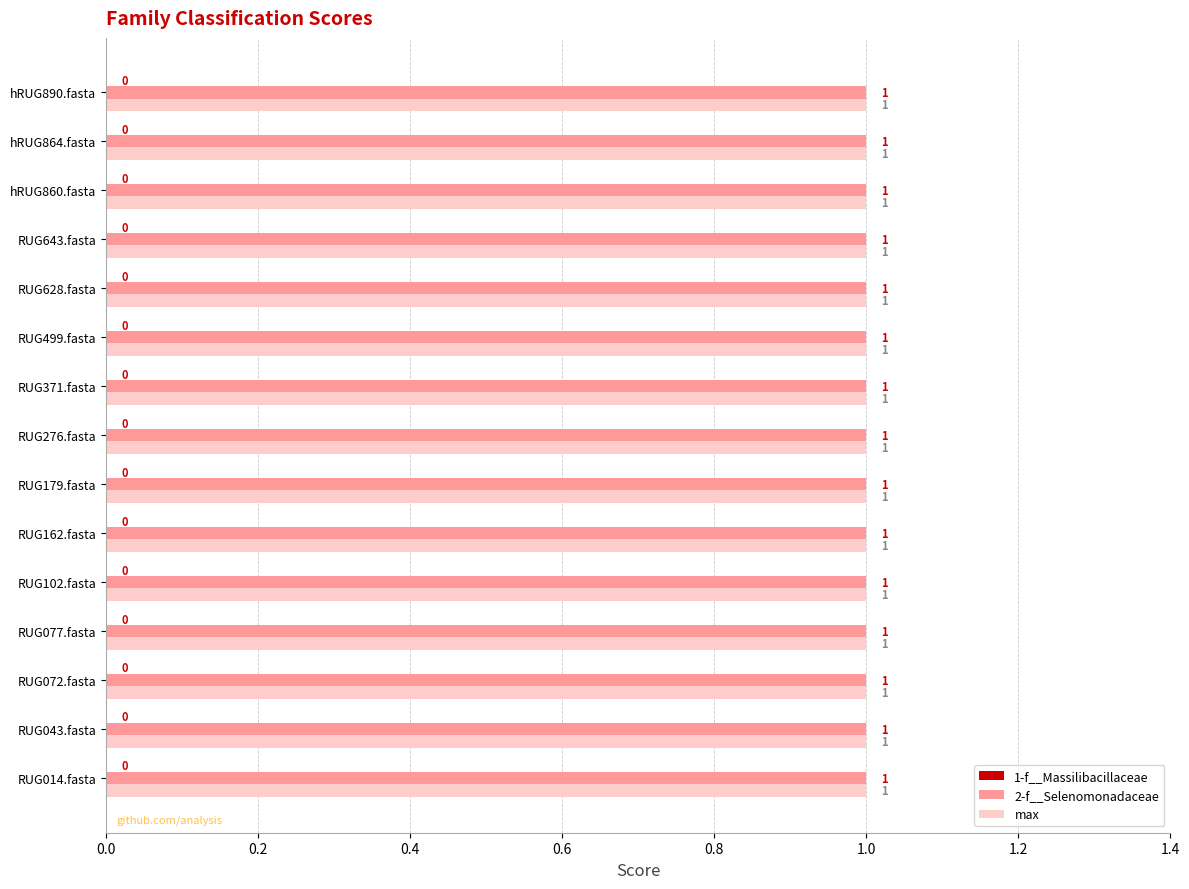

What are all the series names shown in the legend?

1-f__Massilibacillaceae, 2-f__Selenomonadaceae, max